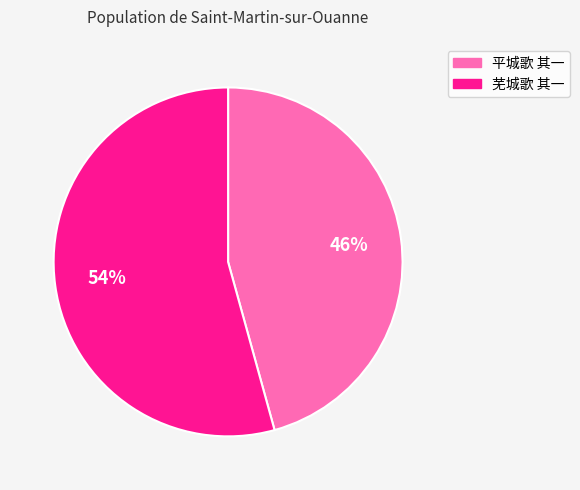

Is it true that 芜城歌 其一 is 54% of the pie?

True